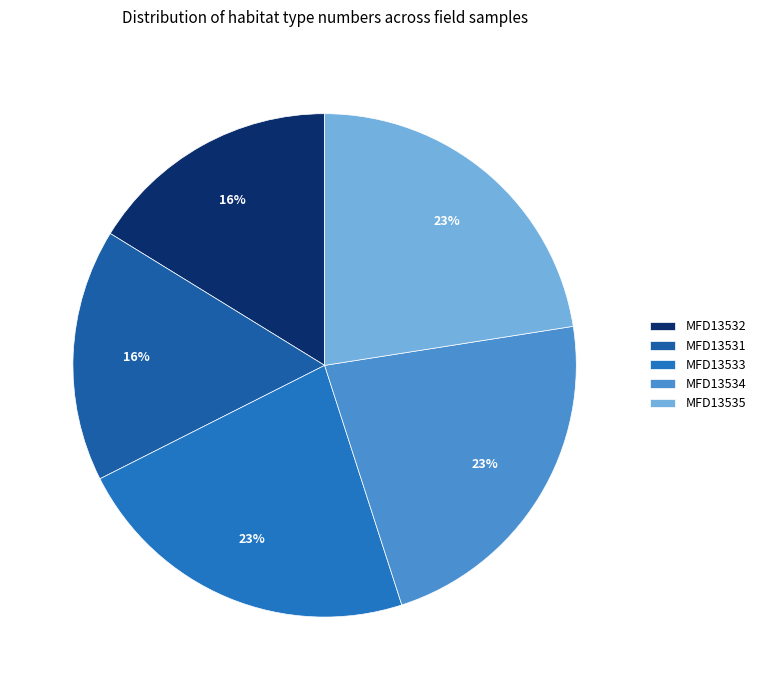

Does MFD13531 account for over 50% of the chart?

No